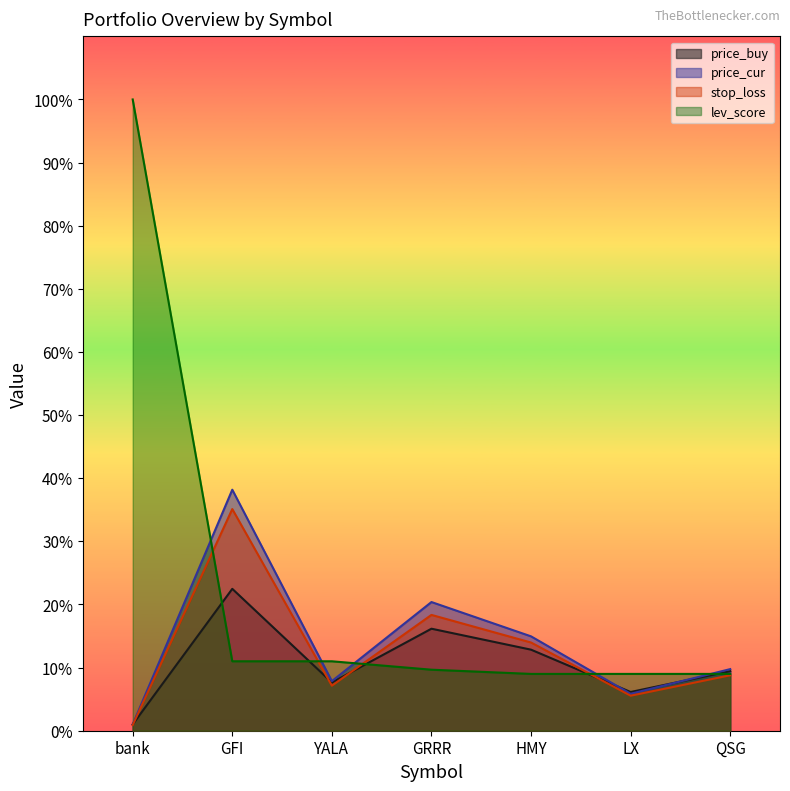

Does the chart have visible grid lines?

No